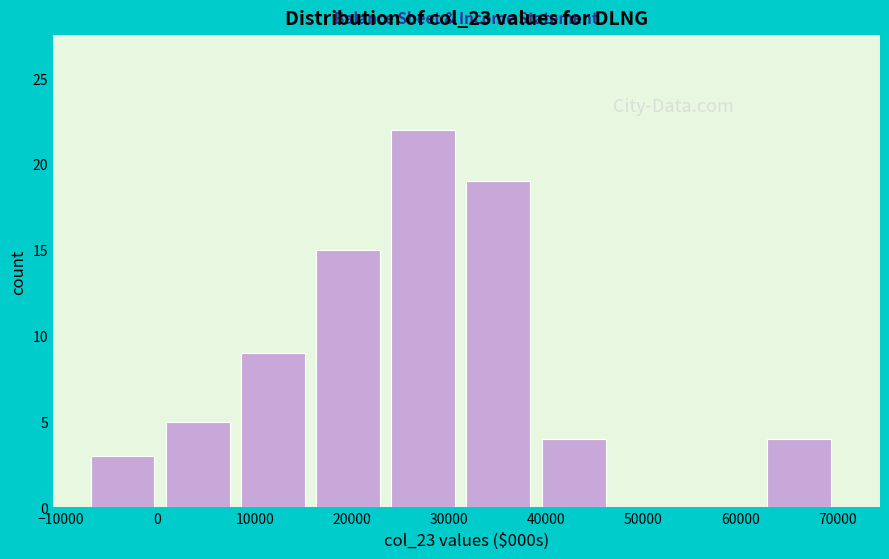

Which range on the x-axis has the tallest bar?

24000 to 32000